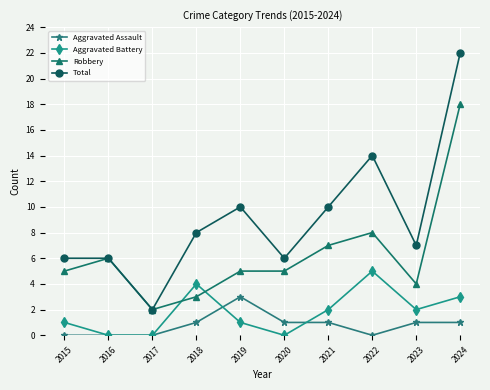

At which category does Aggravated Battery reach its first local peak?

2018